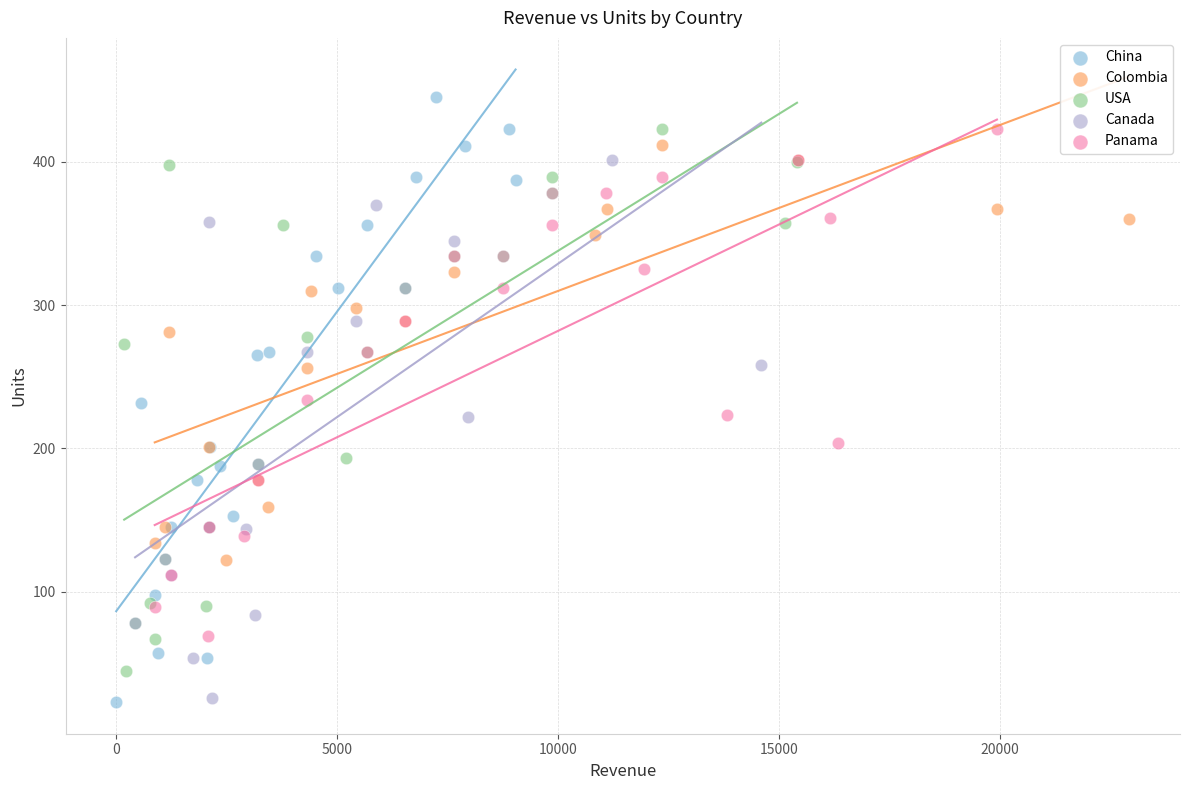

Which series reaches the maximum Y coordinate?

China